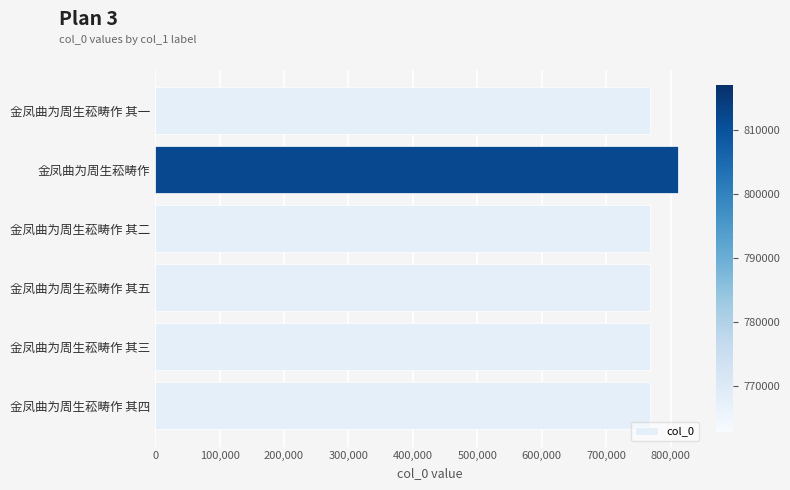

Where is the data nearest to the value 789959?

金凤曲为周生菘畴作 其五